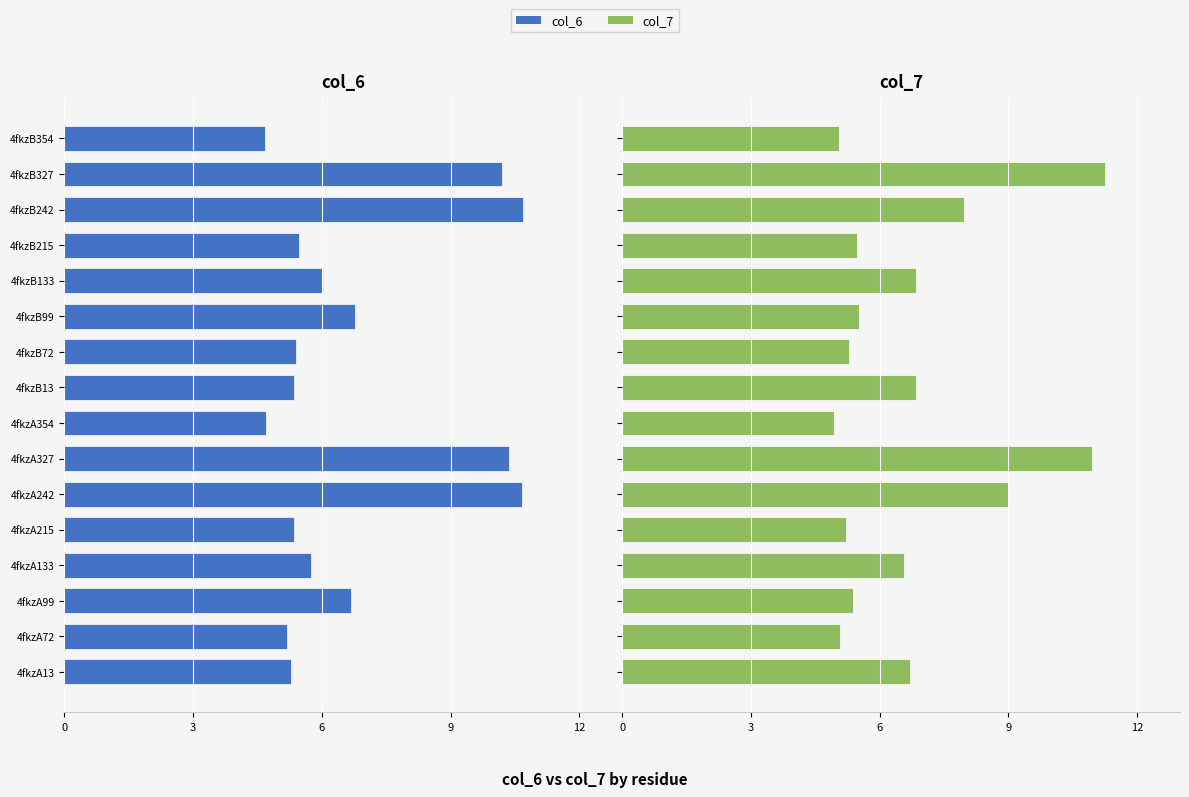

Is it true that col_6 equals -17.0 at 4fkzA327?

False